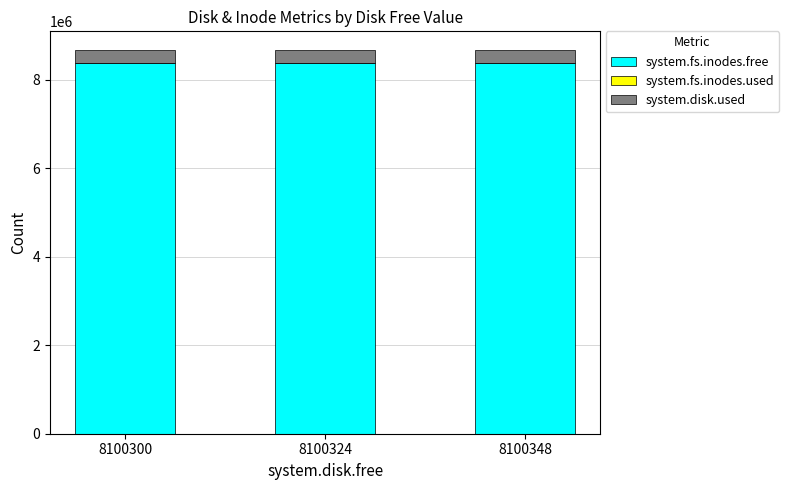

Is it true that system.fs.inodes.free equals 8387573 at 8100300?

True